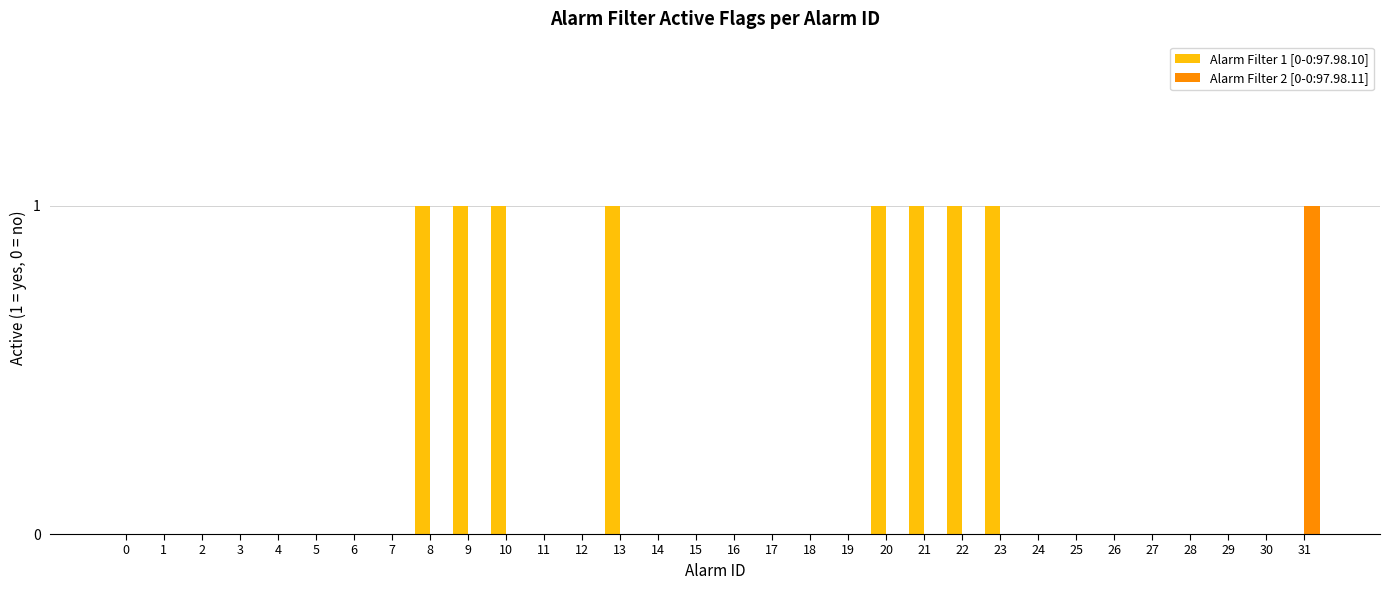

What are all the series names shown in the legend?

Alarm Filter 1 [0-0:97.98.10], Alarm Filter 2 [0-0:97.98.11]